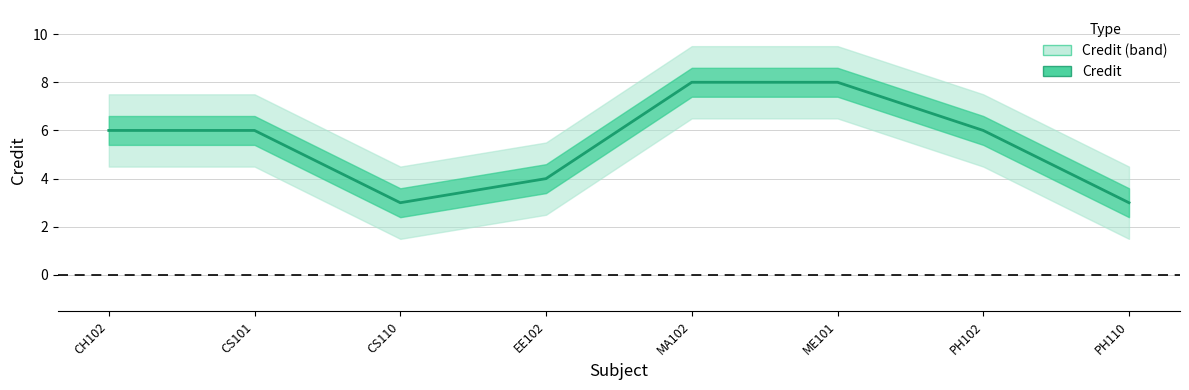

Which category has the lowest value across all series?

CS110